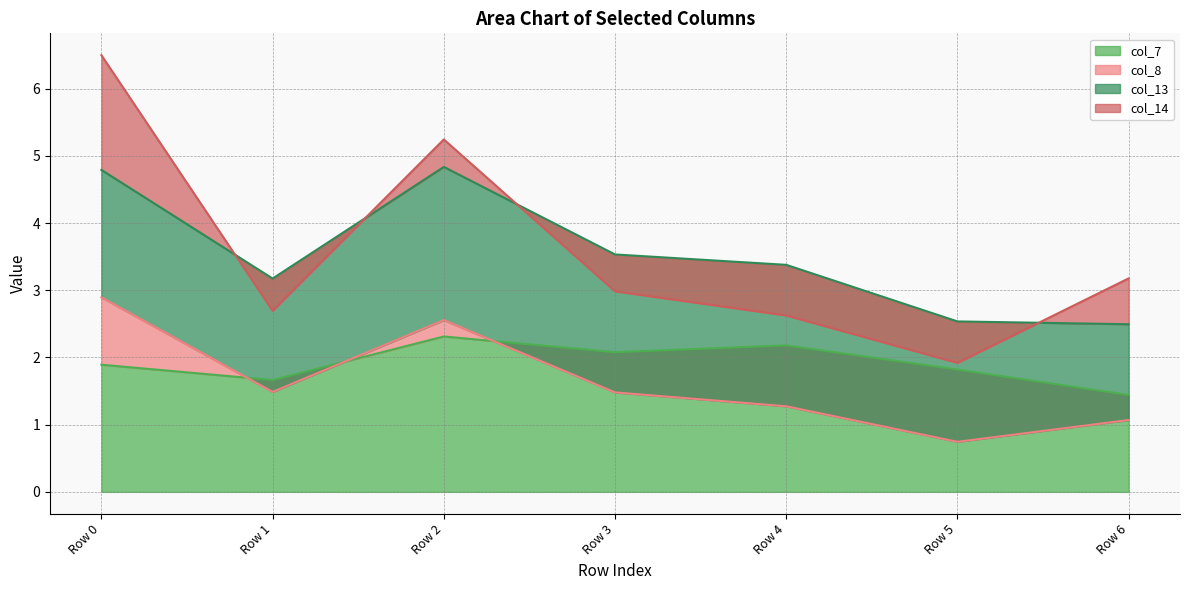

True or false: col_14 has more than 2 interior local peaks.

False